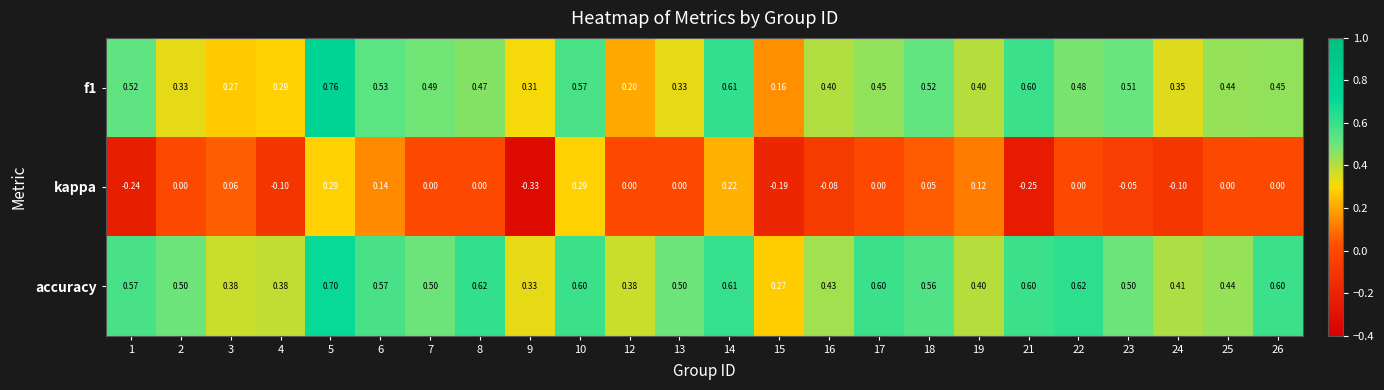

Which series changed the most between 4 and 8?

accuracy